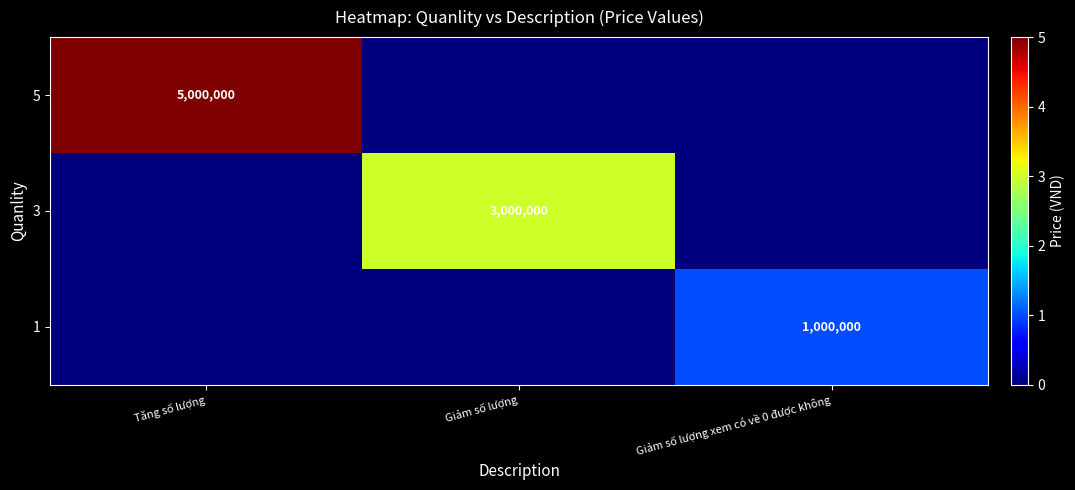

The 3 series shows 1649457 at Giảm số lượng. True or false?

False